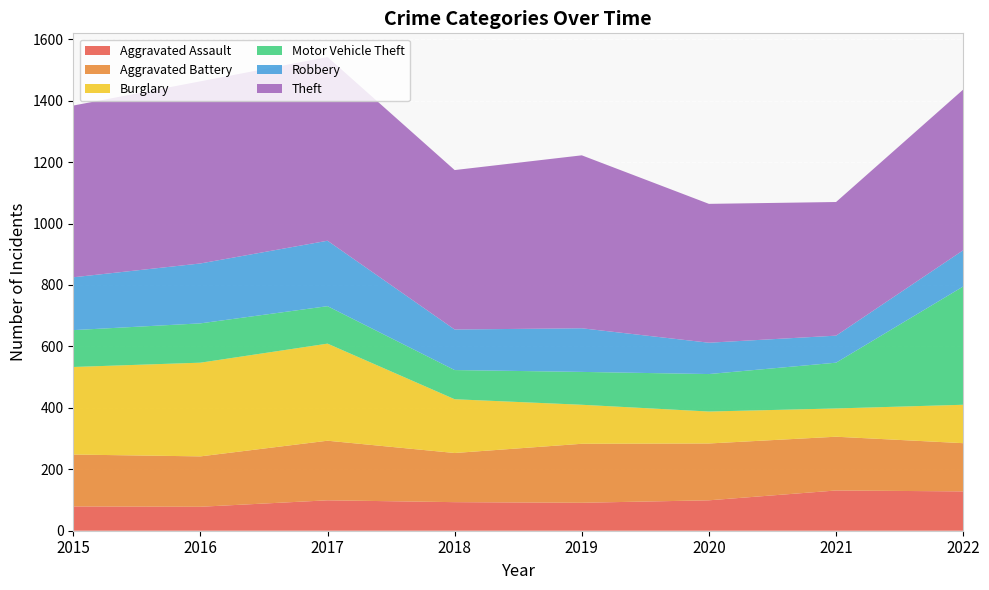

Reading right to left, what are all the values shown in this chart?

Aggravated Assault: 2022=128	2021=131	2020=99	2019=91	2018=93	2017=99	2016=78	2015=79
Aggravated Battery: 2022=157	2021=175	2020=185	2019=192	2018=160	2017=194	2016=164	2015=169
Burglary: 2022=125	2021=92	2020=104	2019=127	2018=175	2017=316	2016=305	2015=285
Motor Vehicle Theft: 2022=385	2021=149	2020=122	2019=107	2018=95	2017=122	2016=128	2015=120
Robbery: 2022=118	2021=88	2020=102	2019=142	2018=132	2017=213	2016=195	2015=172
Theft: 2022=523	2021=435	2020=452	2019=563	2018=519	2017=598	2016=593	2015=559